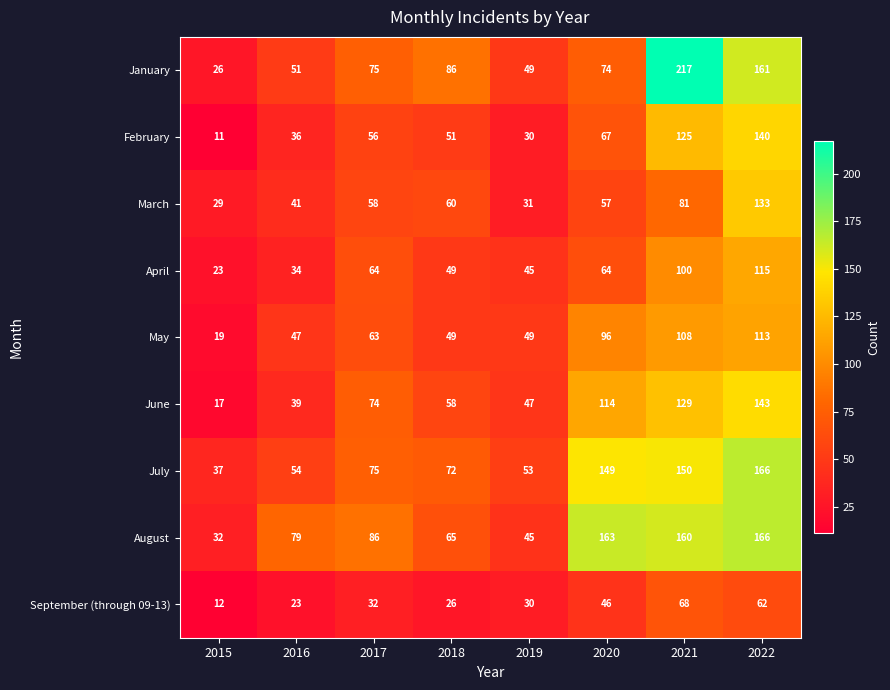

Which series changed the most between 2017 and 2020?

August